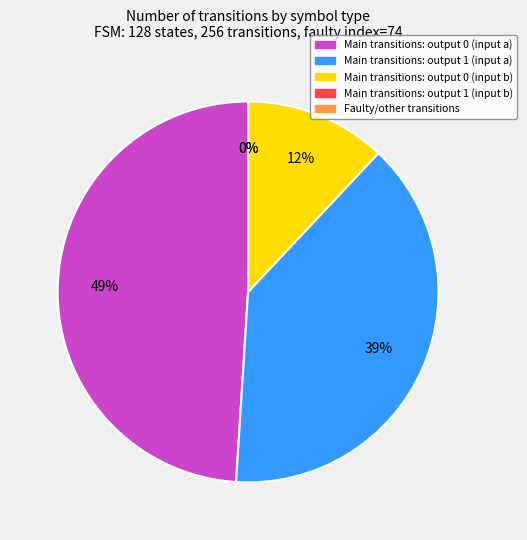

Does output_symbol=0 (b) represent more than half of the total?

No